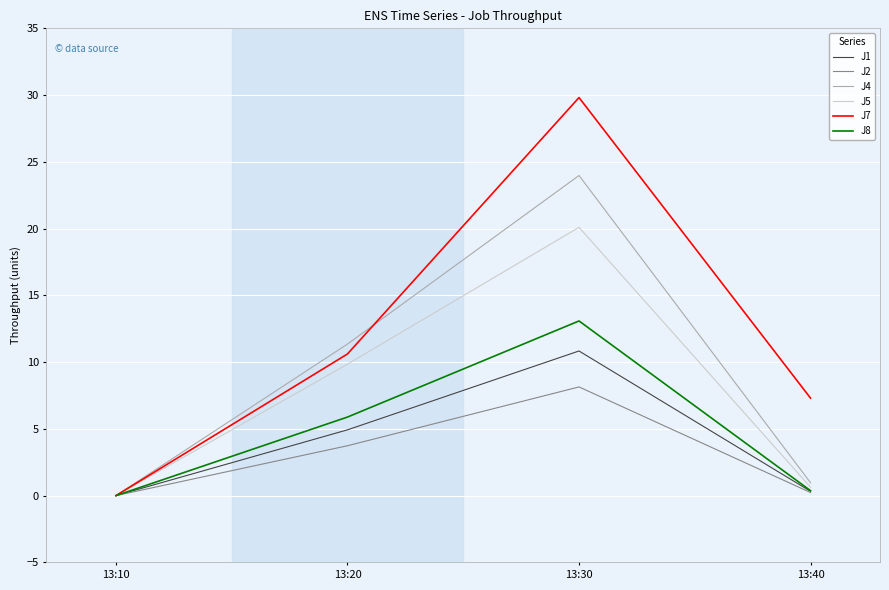

At how many categories does at least one series exceed 1?

3